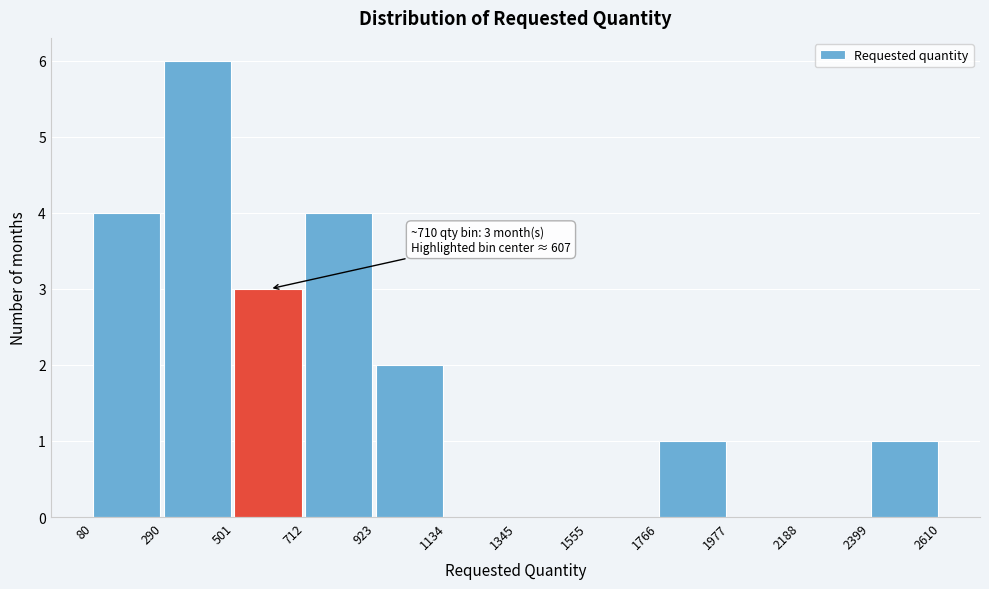

Which range on the x-axis has the tallest bar?

290 to 501